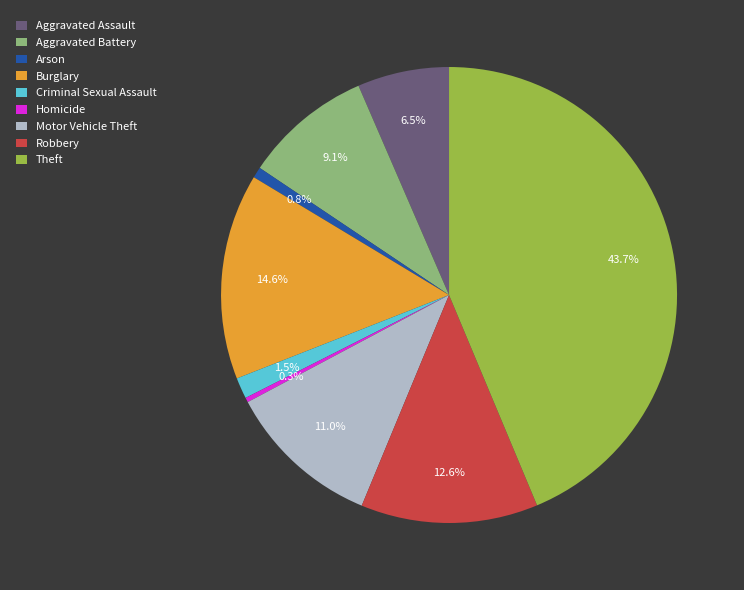

Approximately how many times larger is the value at Robbery compared to Motor Vehicle Theft?

1.1